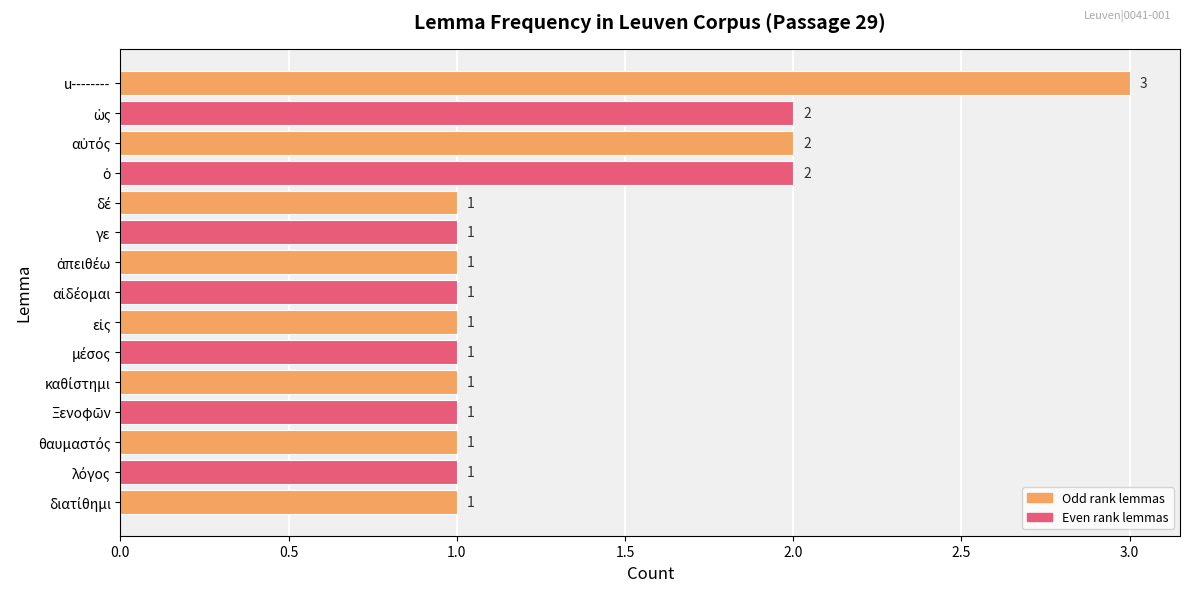

Reading top to bottom, list all the values displayed in this chart.

3	2	2	2	1	1	1	1	1	1	1	1	1	1	1